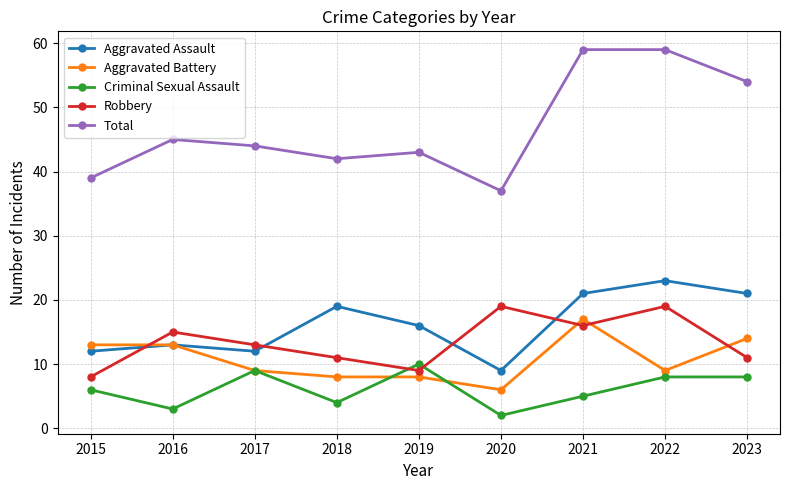

What is the minimum value for Aggravated Assault?

9